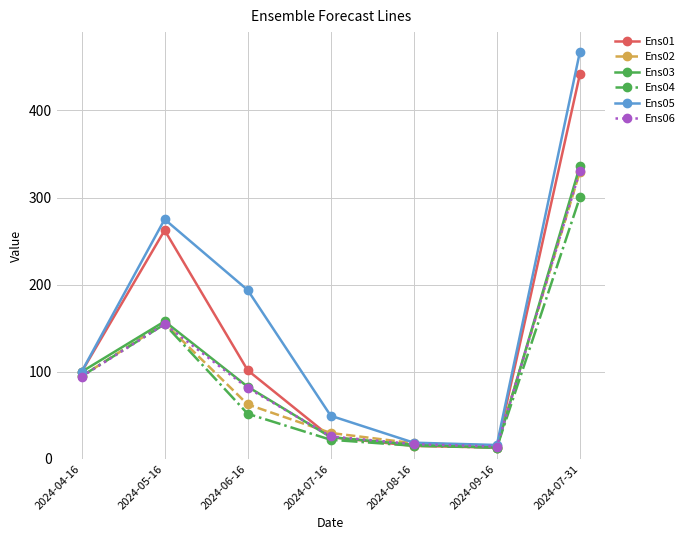

At which label is Ens02 closest to 172?

2024-05-16